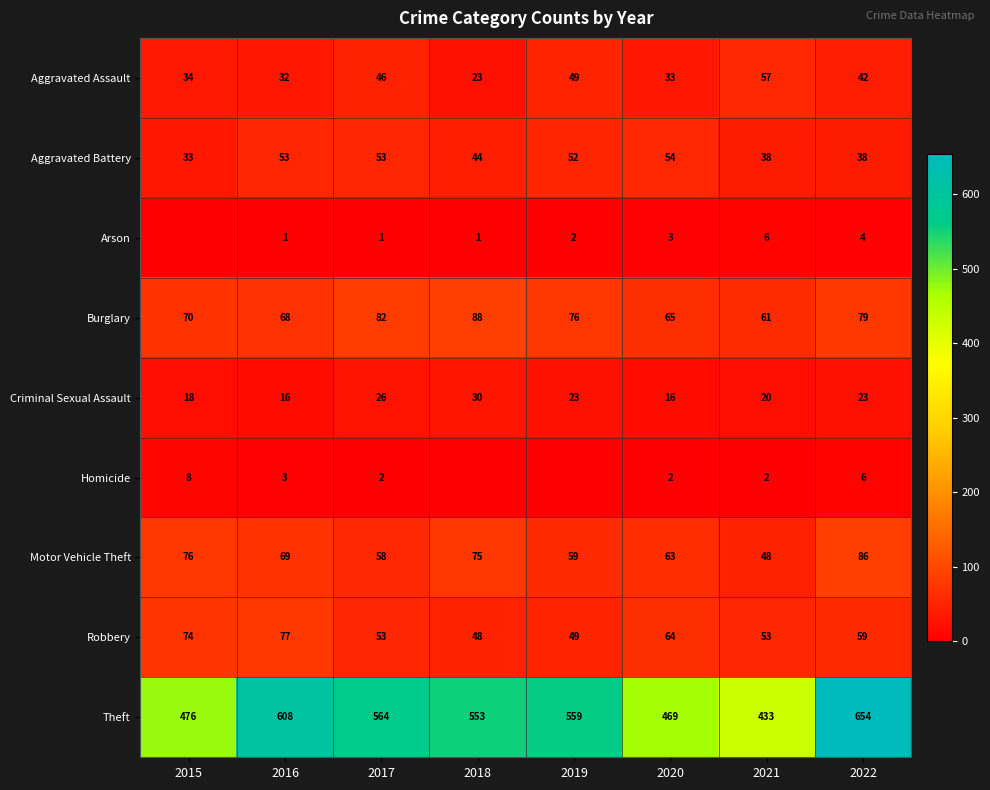

Is the value of Criminal Sexual Assault at 2019 greater than the value of Motor Vehicle Theft at 2021?

No